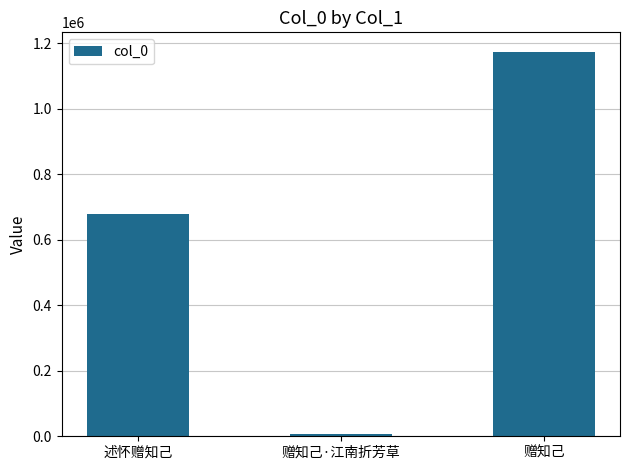

List the labels in order of value, largest first.

赠知己, 述怀赠知己, 赠知己·江南折芳草